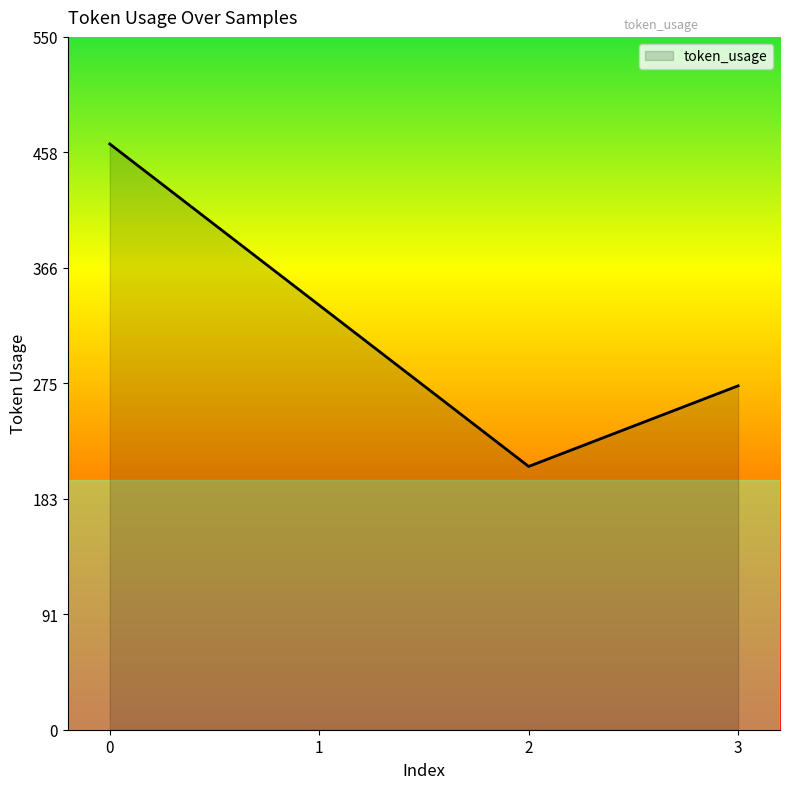

How many lines are shown in the chart?

1